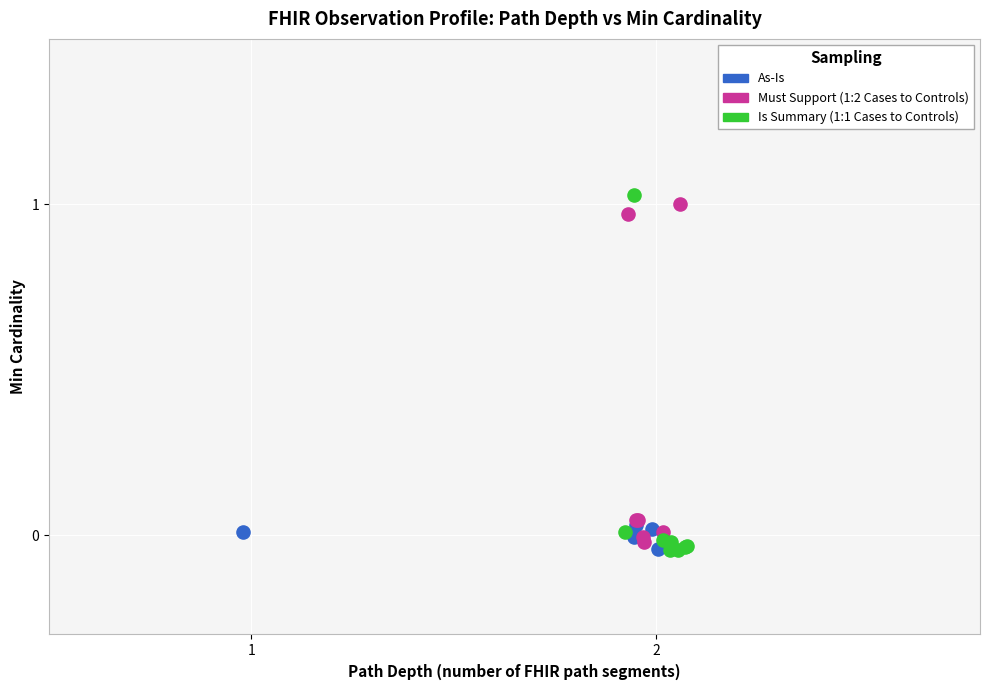

Which series reaches the maximum Y coordinate?

Is Summary (1:1 Cases to Controls)